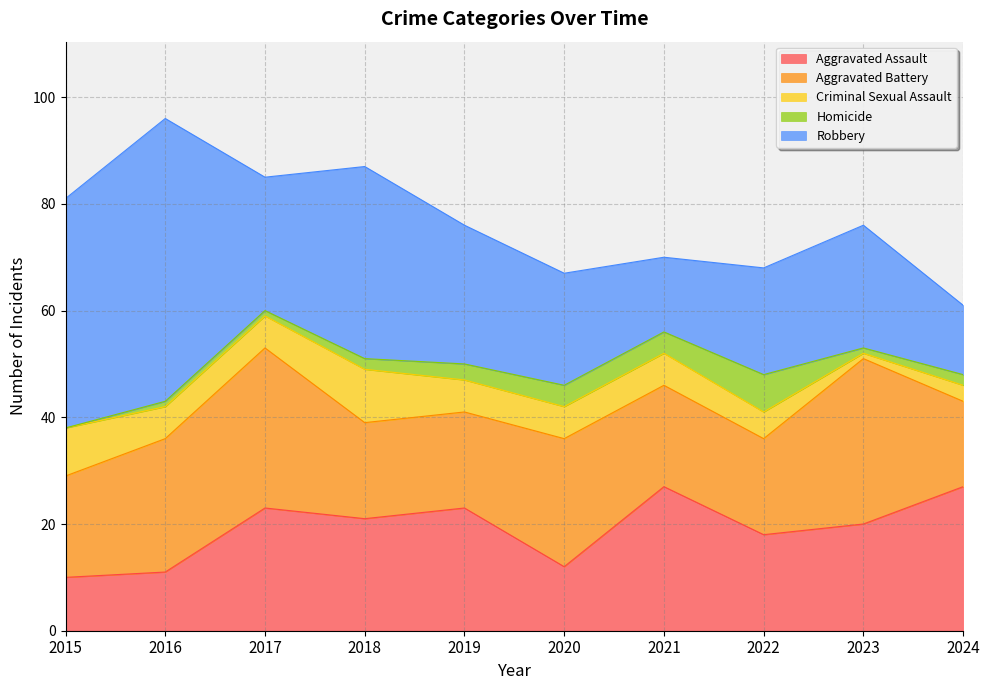

How many lines are shown in the chart?

5